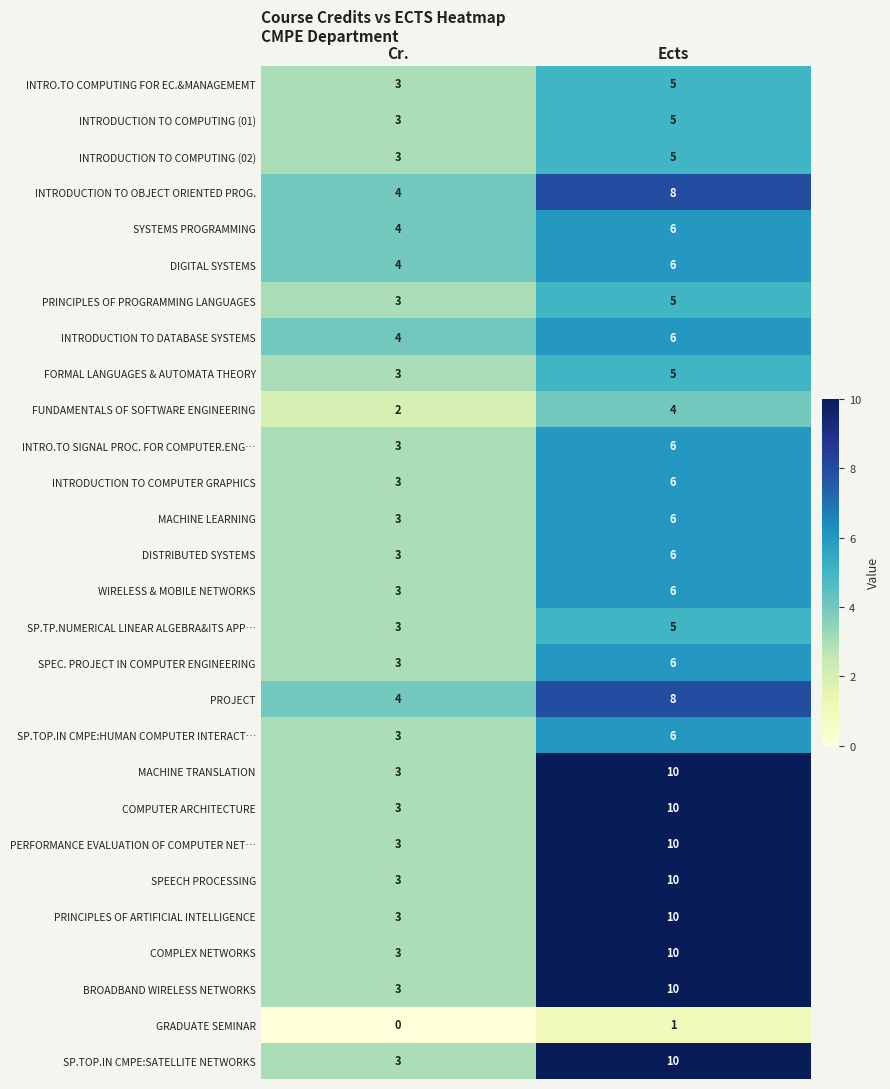

At which category does the chart reach its minimum across all series?

Cr.